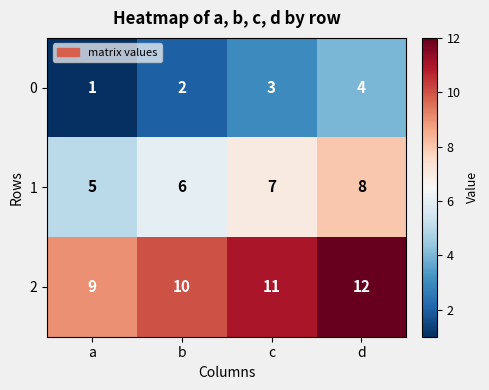

What is the sum of the 2 values at b and d?

22